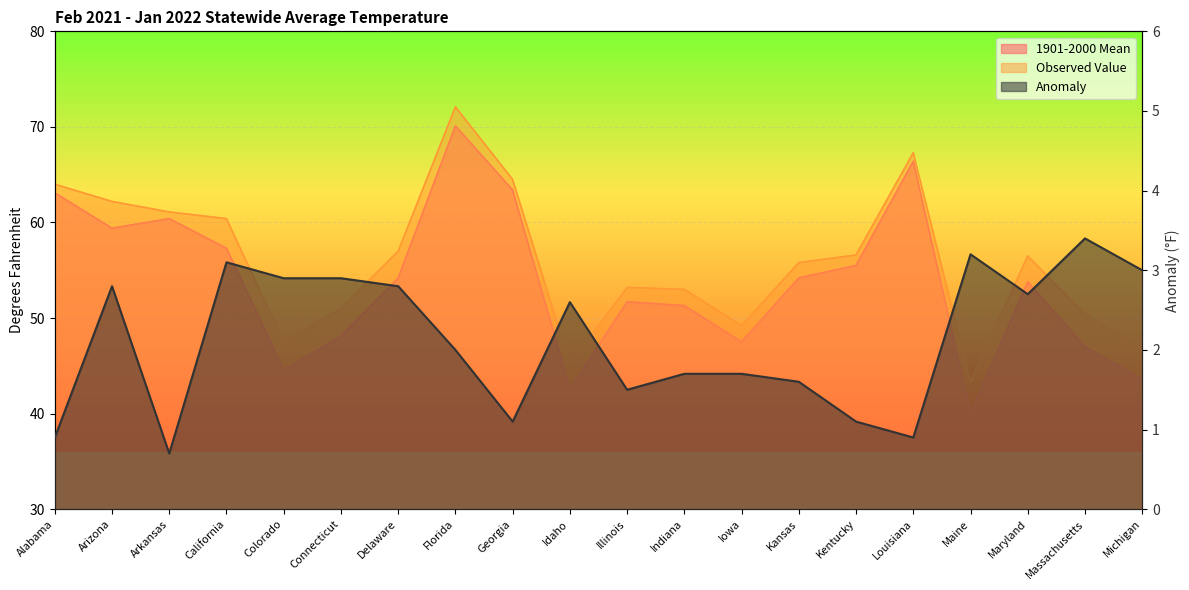

True or false: Value and 1901-2000 Mean intersect in this chart.

False